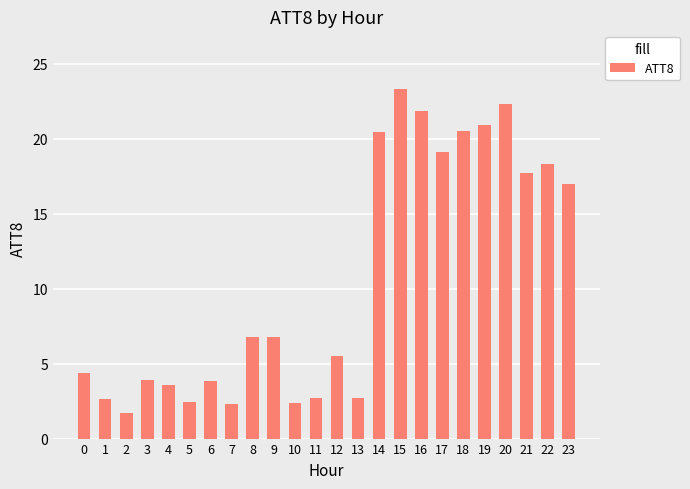

How many distinct data groups are displayed?

1